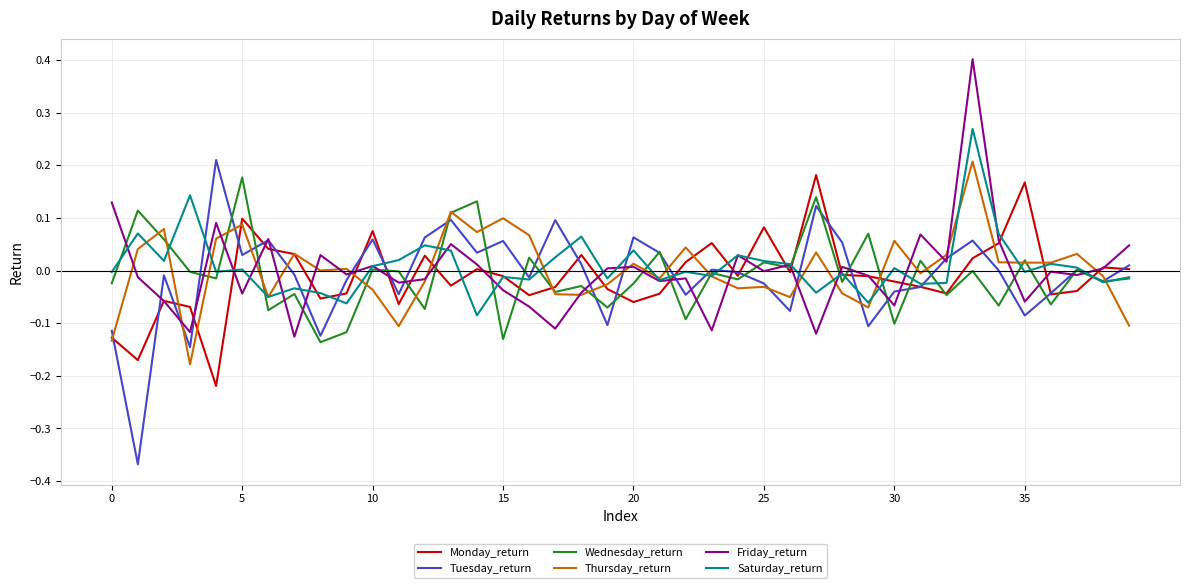

True or false: Tuesday_return has more than 2 points higher than both neighbors.

True